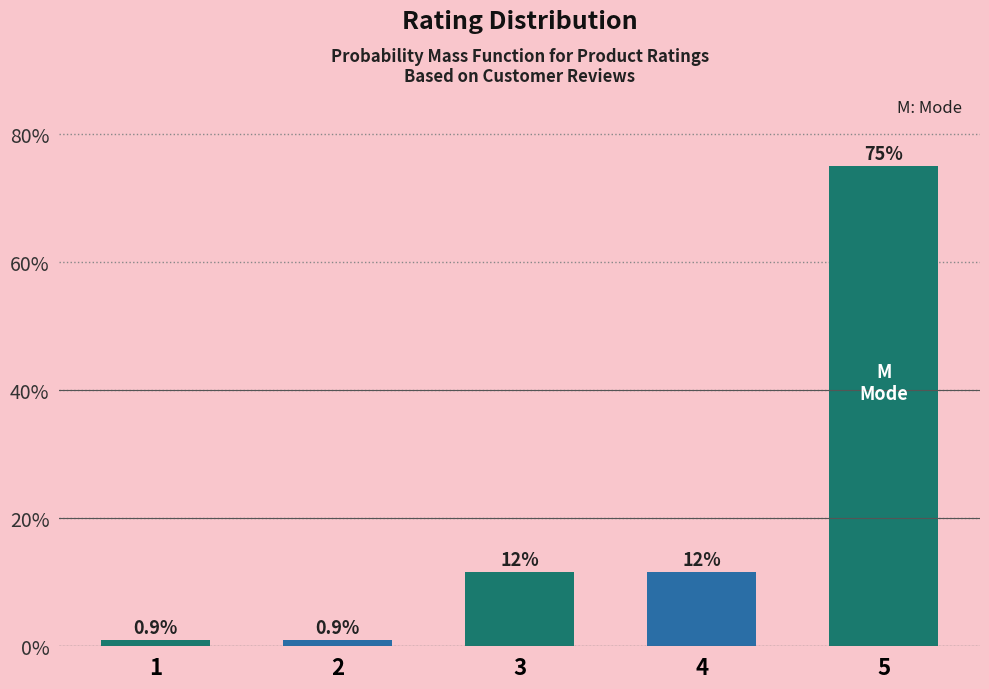

Reading left to right, transcribe all the data shown in this chart.

0.9	0.9	11.6	11.6	75.0